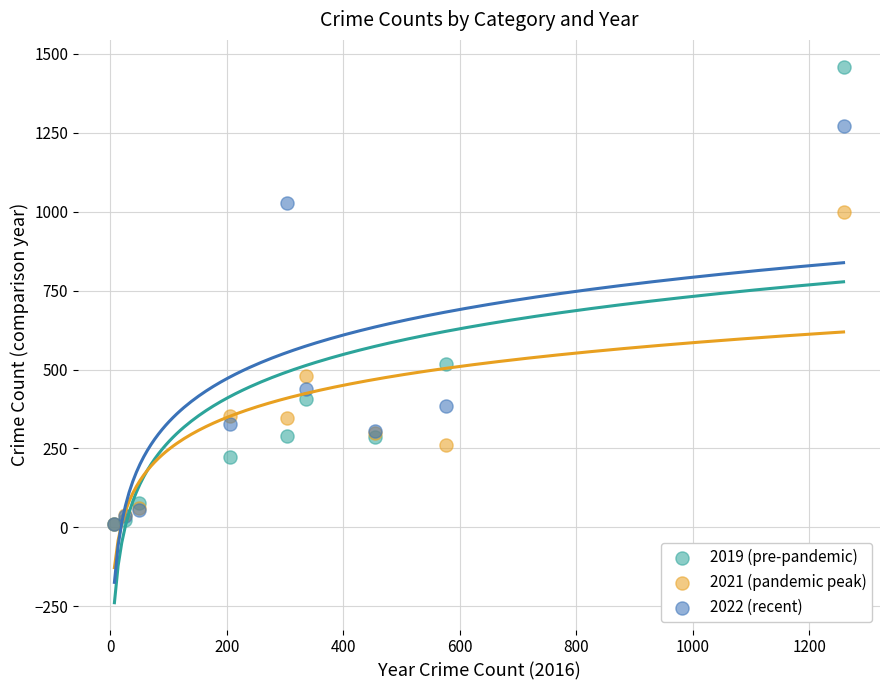

Across all series, what Y value is closest to 735?

517